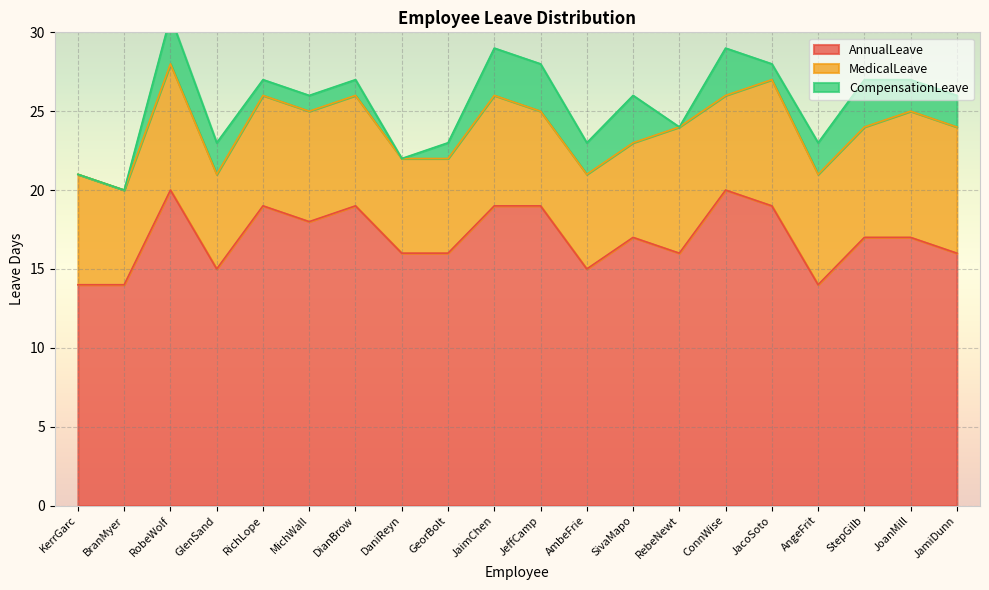

True or false: CompensationLeave has a value of 3 at JoanMill.

False